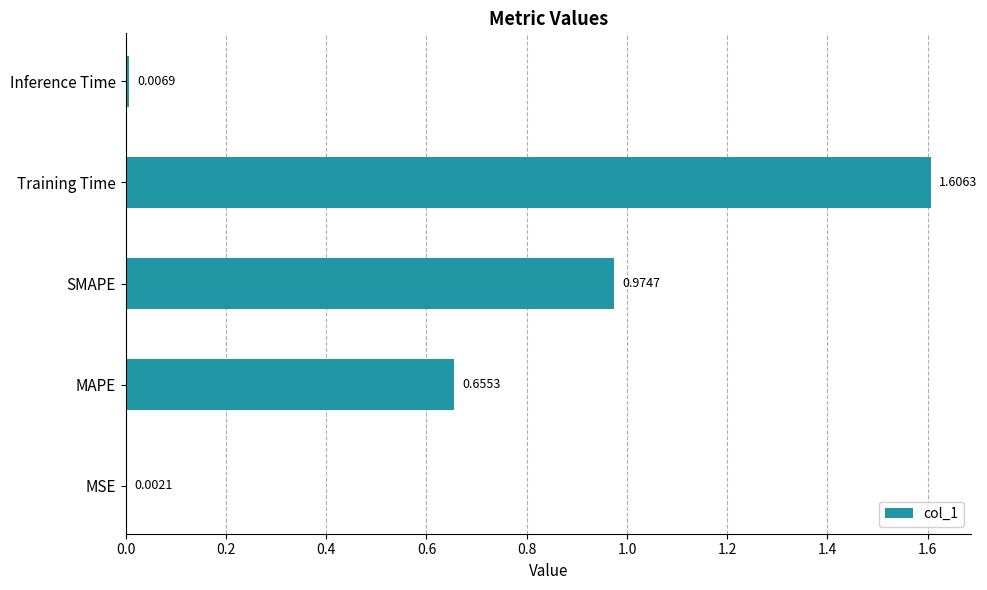

Which label corresponds to the largest value in the chart?

Training Time